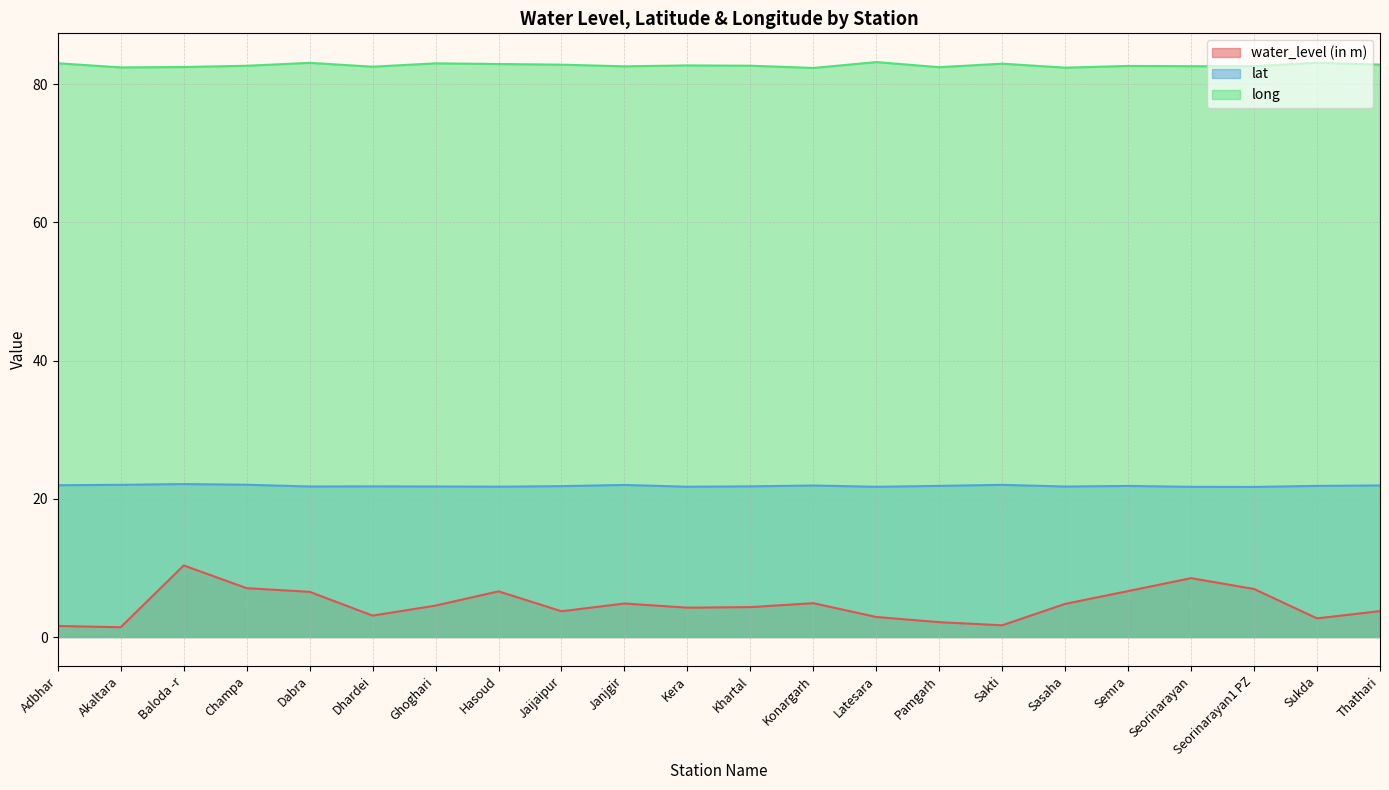

Where is the first local minimum for long?

Akaltara